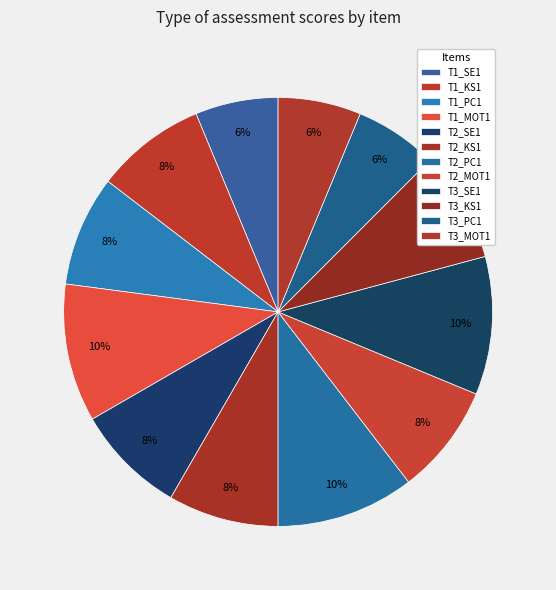

What is the ratio of the value at T3_PC1 to the value at T2_PC1?

0.6